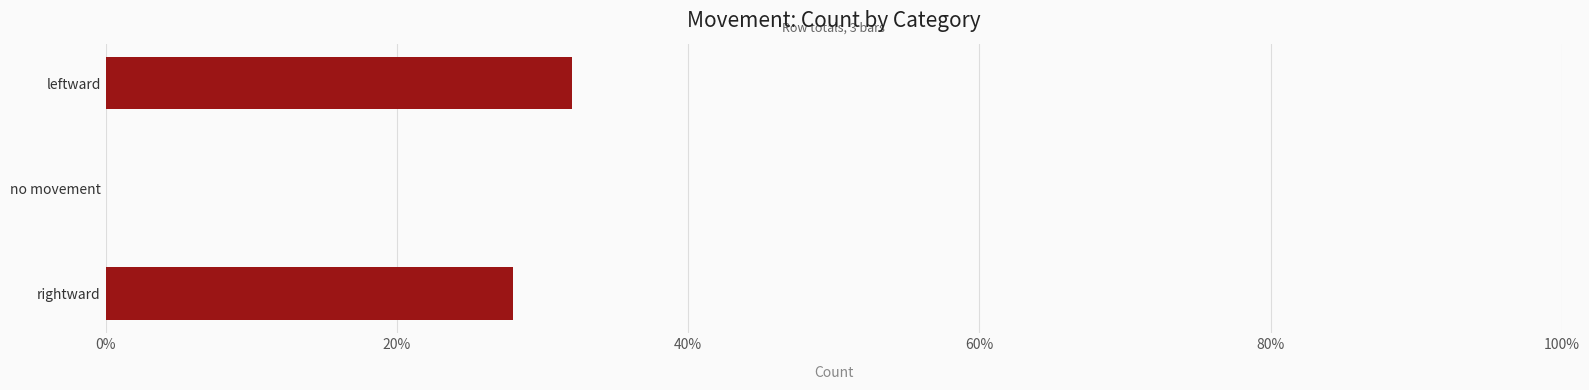

What is the sum of all values?

60